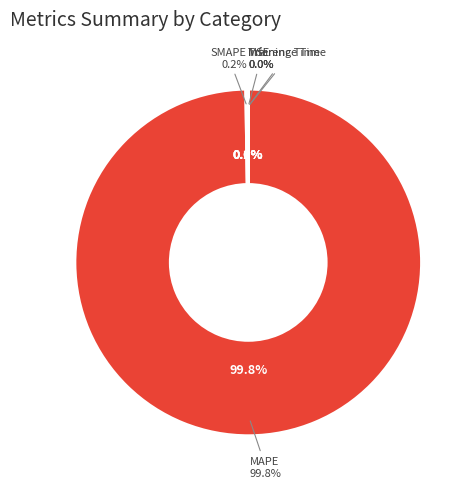

Rank the categories by value from lowest to highest.

Inference Time, Training Time, MSE, SMAPE, MAPE